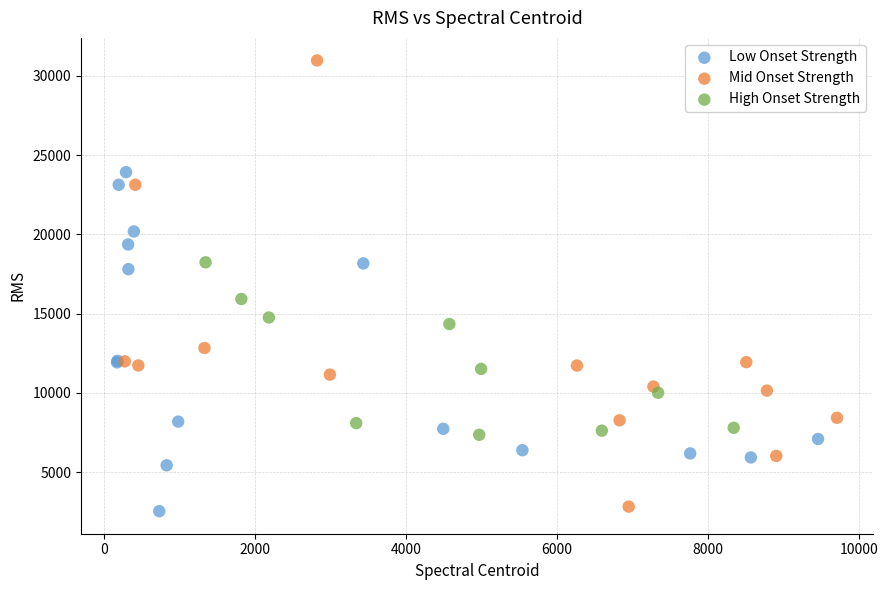

Which series contains the lowest Y value?

Low Onset Strength